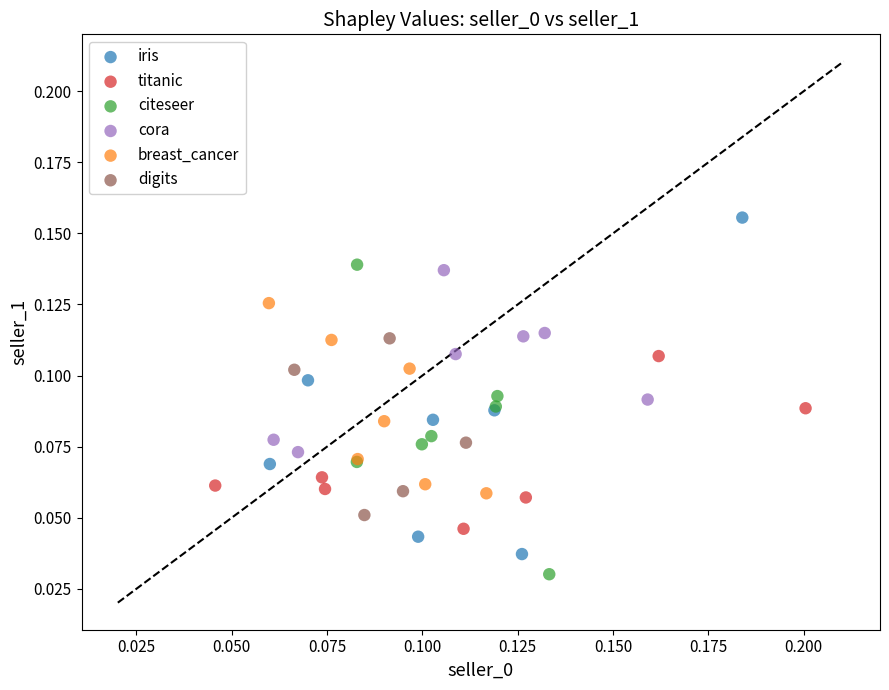

Which series reaches the maximum Y coordinate?

iris